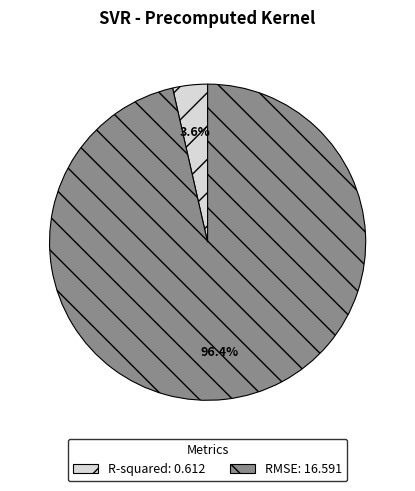

Rank the categories by value from highest to lowest.

RMSE, R-squared